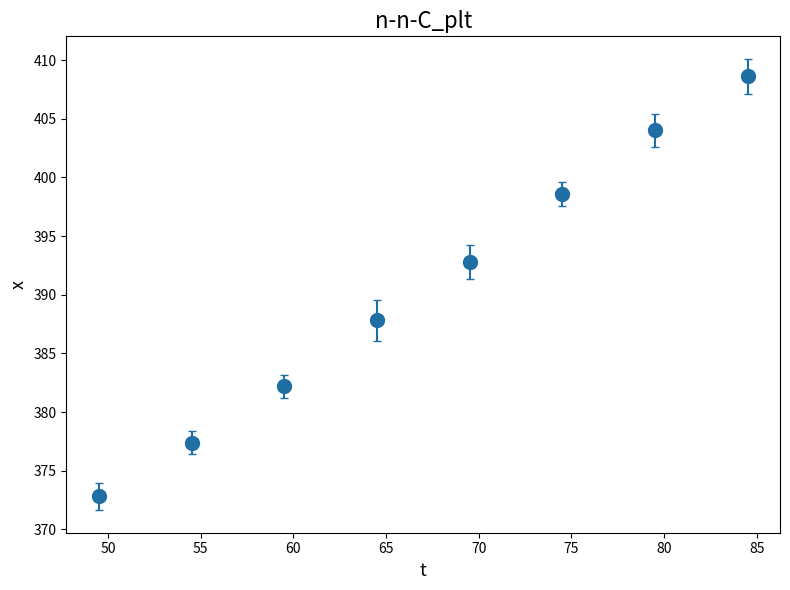

True or false: the data has more than 2 interior local peaks.

False